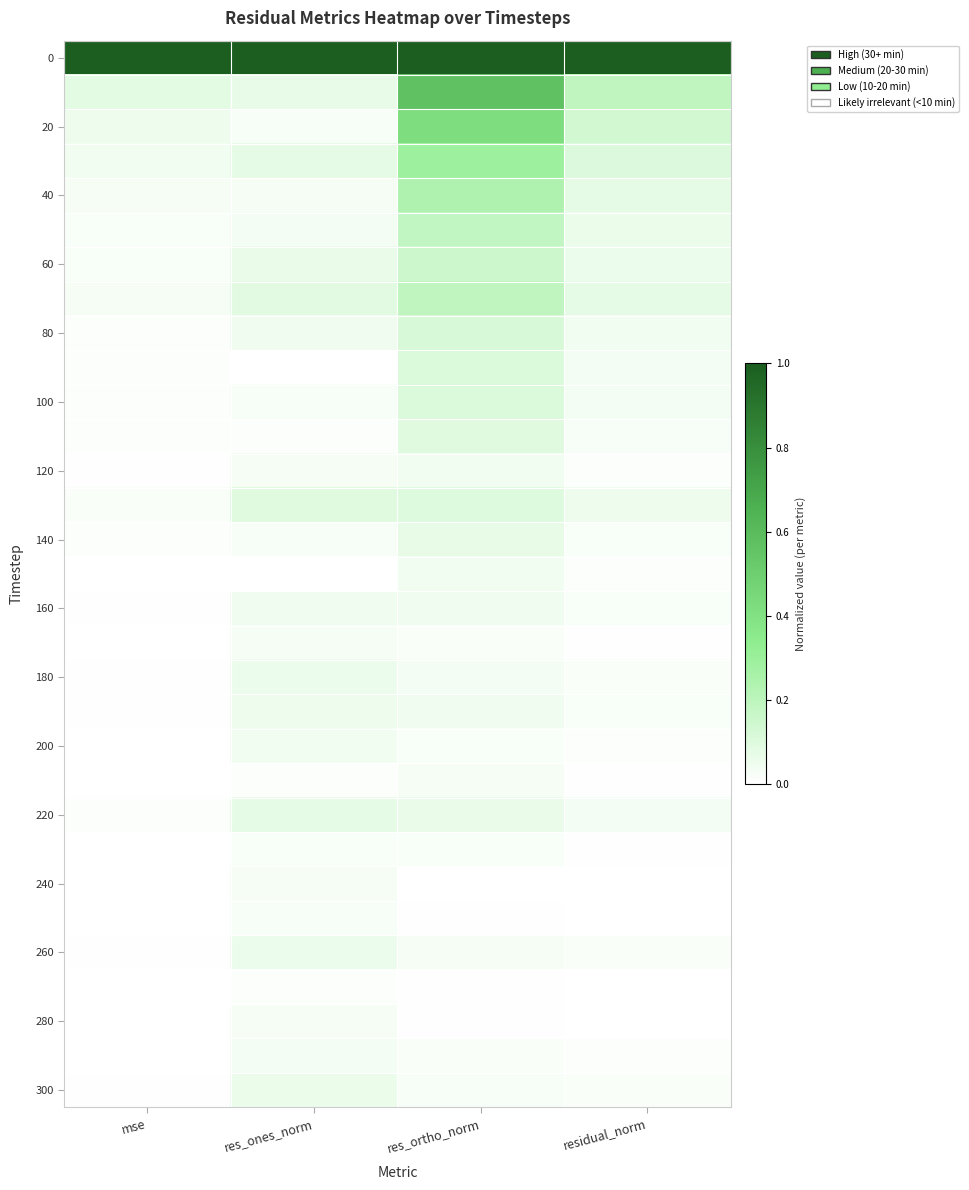

What is the difference between the highest and lowest values at res_ones_norm?

1.0